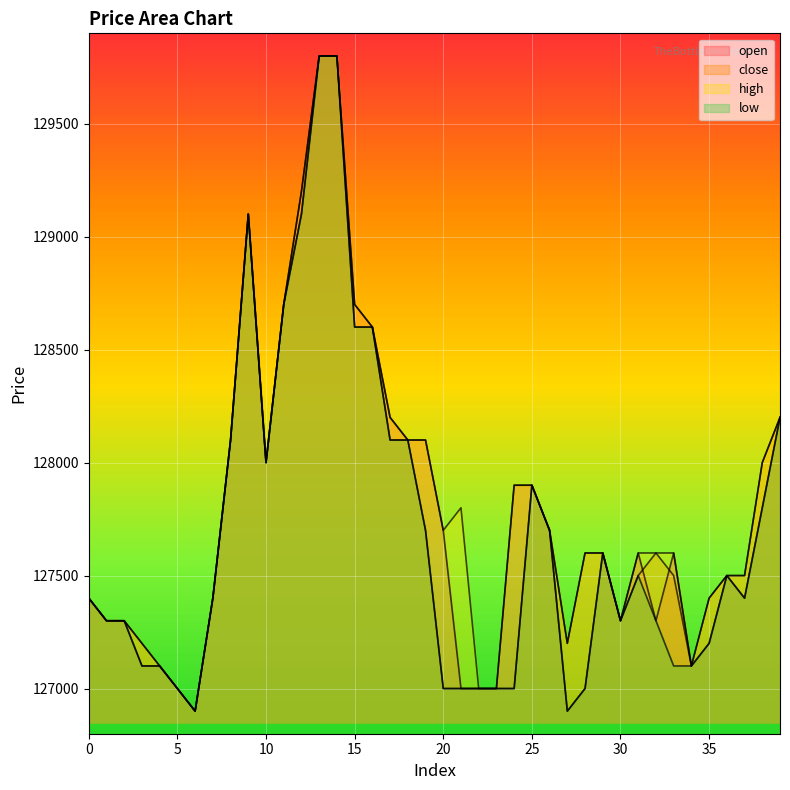

Reading right to left, extract all data points from this chart.

open: 39=128200	38=127800	37=127400	36=127500	35=127200	34=127100	33=127600	32=127300	31=127600	30=127300	29=127600	28=127000	27=126900	26=127700	25=127900	24=127900	23=127000	22=127000	21=127000	20=127700	19=128100	18=128100	17=128200	16=128600	15=128700	14=129800	13=129800	12=129200	11=128700	10=128000	9=129100	8=128100	7=127400	6=126900	5=127000	4=127100	3=127100	2=127300	1=127300	0=127400
close: 39=128200	38=128000	37=127500	36=127500	35=127400	34=127100	33=127500	32=127600	31=127500	30=127300	29=127600	28=127600	27=127200	26=127700	25=127900	24=127000	23=127000	22=127000	21=127000	20=127000	19=127700	18=128100	17=128100	16=128600	15=128600	14=129800	13=129800	12=129100	11=128700	10=128000	9=129100	8=128100	7=127400	6=126900	5=127000	4=127100	3=127200	2=127300	1=127300	0=127400
high: 39=128200	38=128000	37=127500	36=127500	35=127400	34=127100	33=127600	32=127600	31=127600	30=127300	29=127600	28=127600	27=127200	26=127700	25=127900	24=127900	23=127000	22=127000	21=127800	20=127700	19=128100	18=128100	17=128200	16=128600	15=128700	14=129800	13=129800	12=129200	11=128700	10=128000	9=129100	8=128100	7=127400	6=126900	5=127000	4=127100	3=127200	2=127300	1=127300	0=127400
low: 39=128200	38=127800	37=127400	36=127500	35=127200	34=127100	33=127100	32=127300	31=127500	30=127300	29=127600	28=127000	27=126900	26=127700	25=127900	24=127000	23=127000	22=127000	21=127000	20=127000	19=127700	18=128100	17=128100	16=128600	15=128600	14=129800	13=129800	12=129100	11=128700	10=128000	9=129100	8=128100	7=127400	6=126900	5=127000	4=127100	3=127100	2=127300	1=127300	0=127400